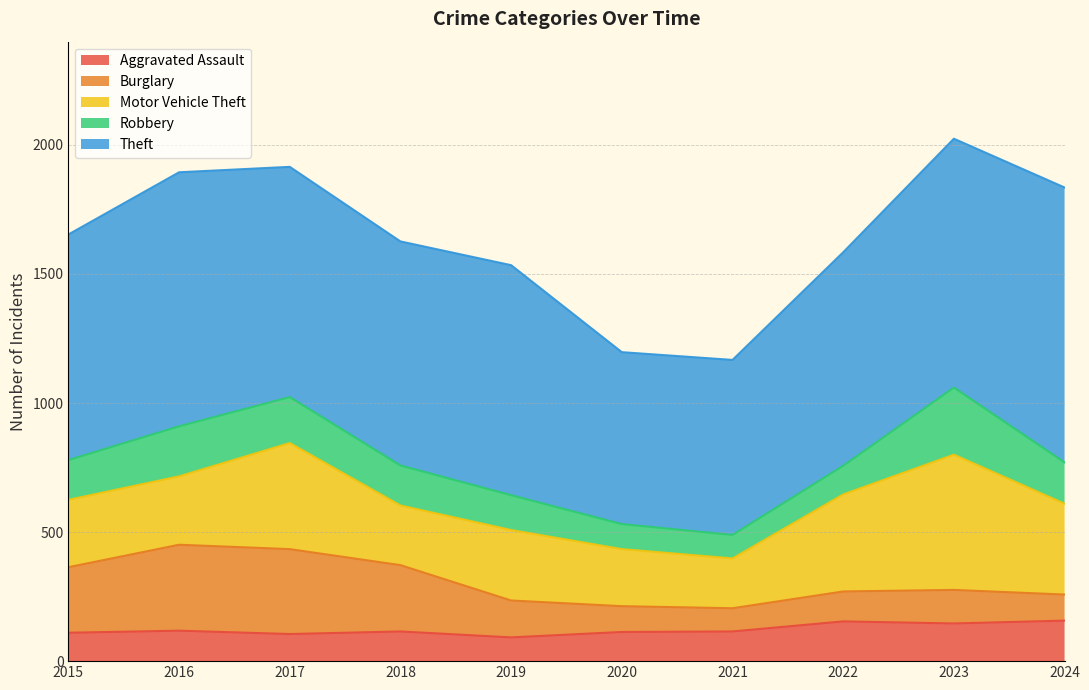

How many lines are shown in the chart?

5